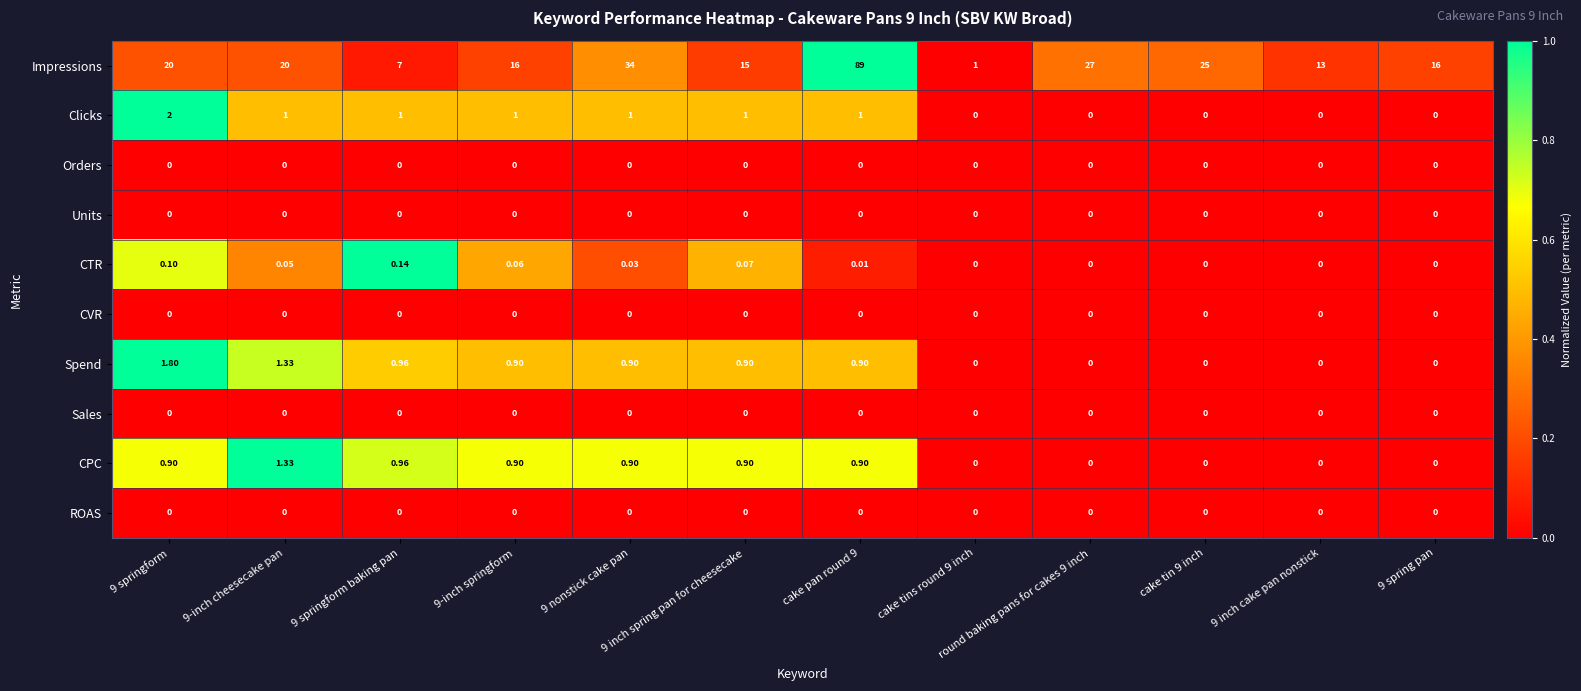

Which series has the largest range (max minus min)?

Impressions